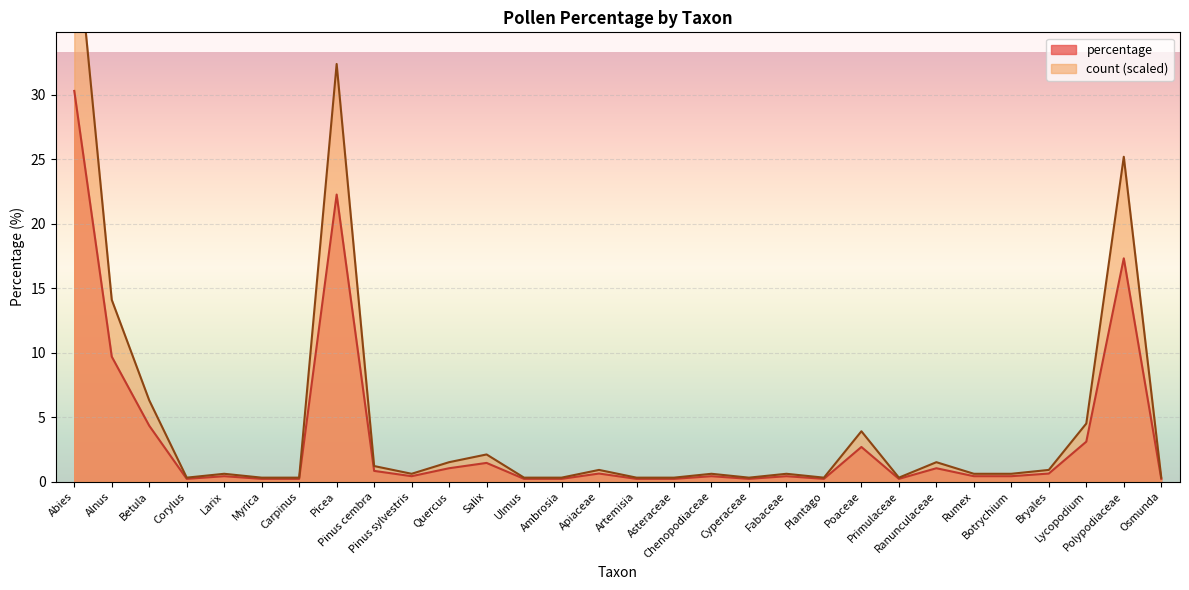

At which category does count reach its first local peak?

Larix